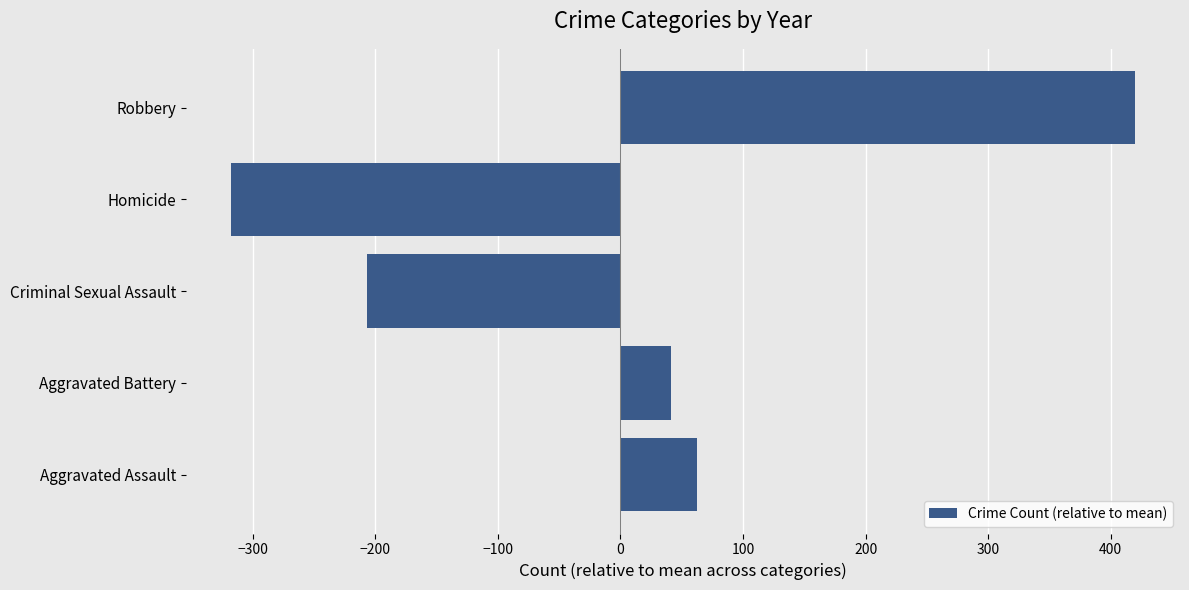

Rank the categories by value from lowest to highest.

Homicide, Criminal Sexual Assault, Aggravated Battery, Aggravated Assault, Robbery